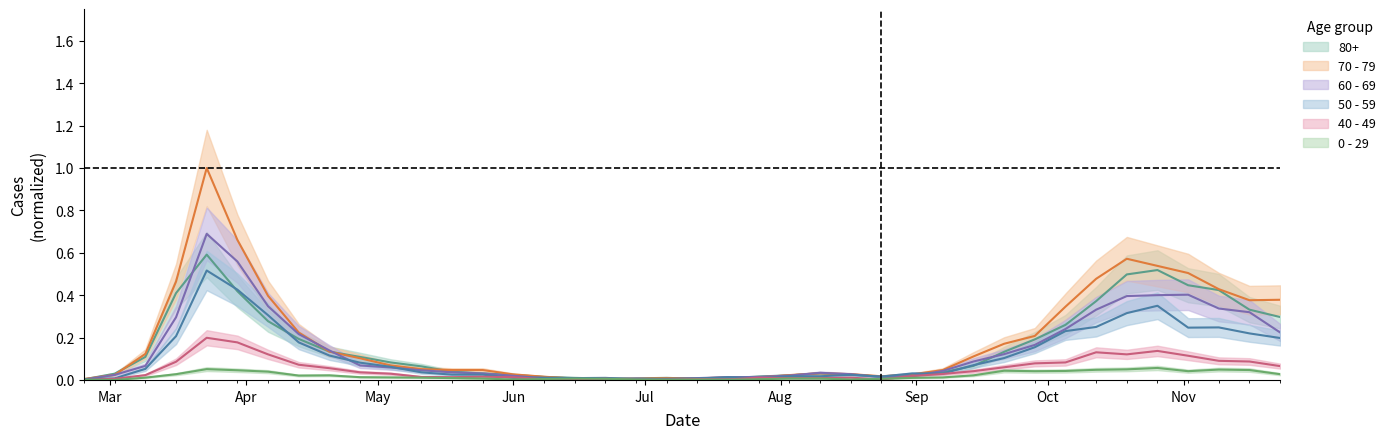

The 60 - 69 series shows 0.0 at 2020-06-15. True or false?

True